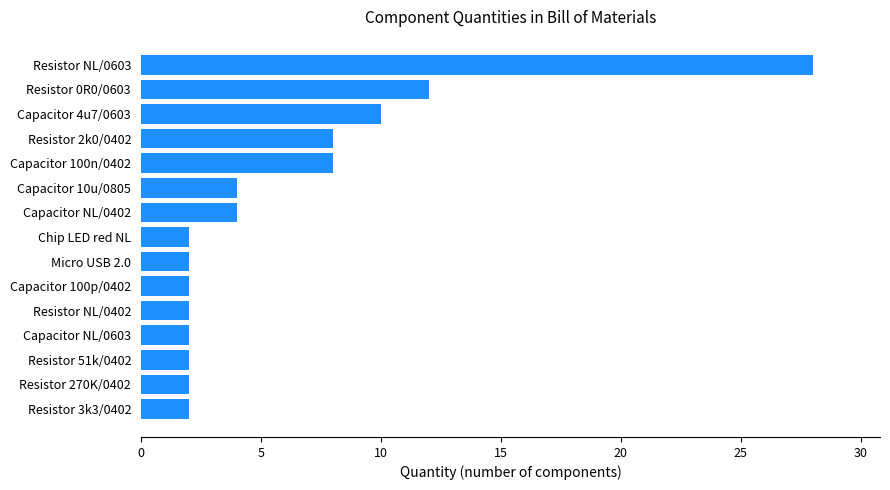

At which category does the chart reach its peak across all series?

Resistor NL/0603